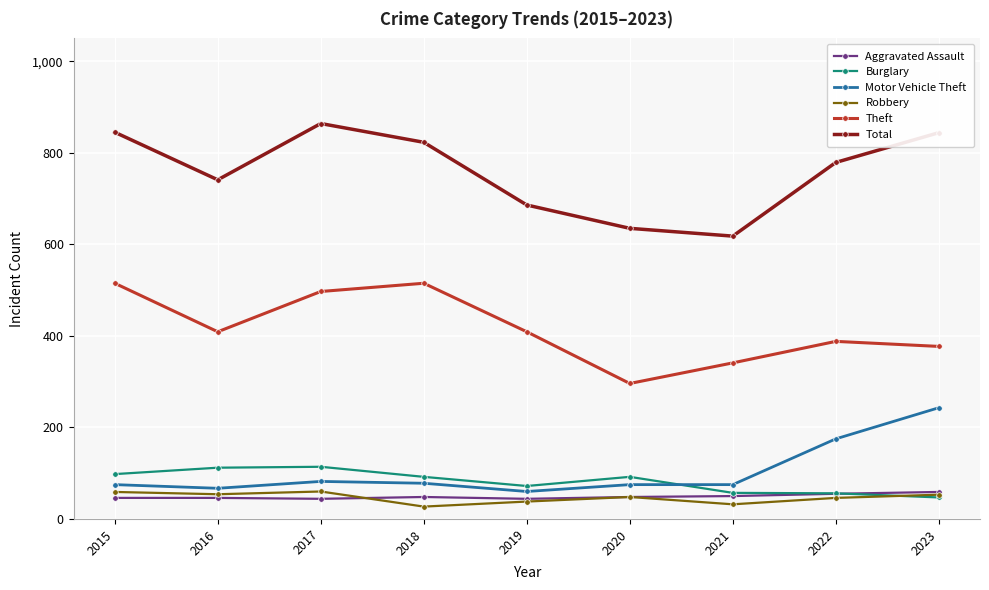

What is the greatest value displayed?

864